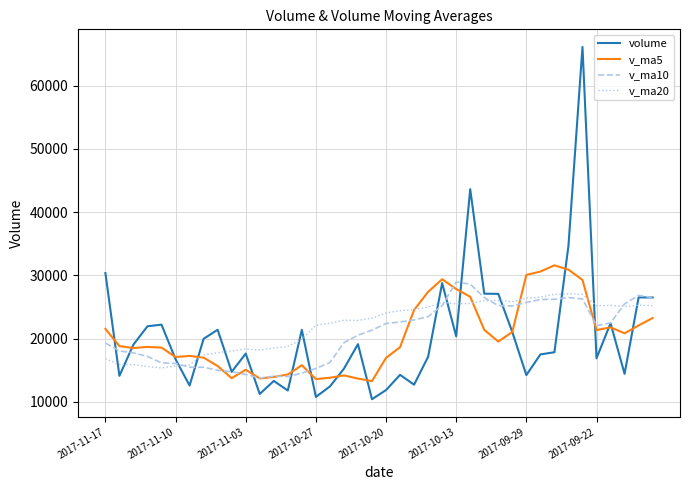

True or false: v_ma20 and volume intersect in this chart.

True